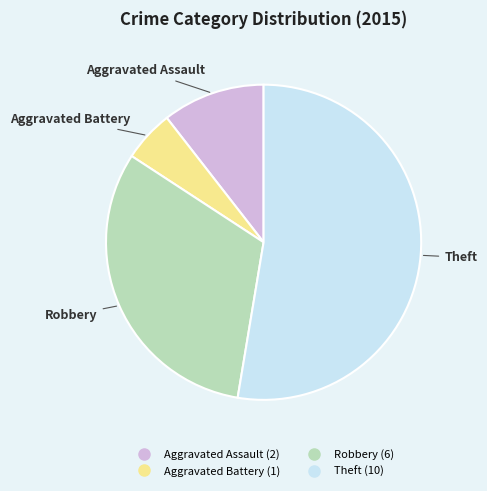

Which category has the biggest portion of the pie?

Theft